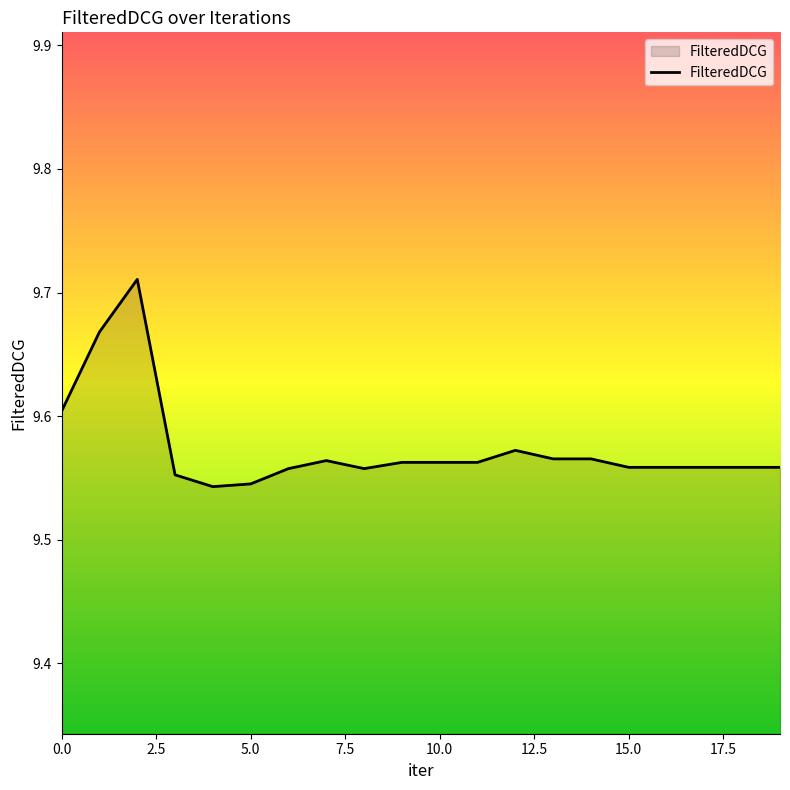

True or false: the data shows 3.6 at 0.0.

False